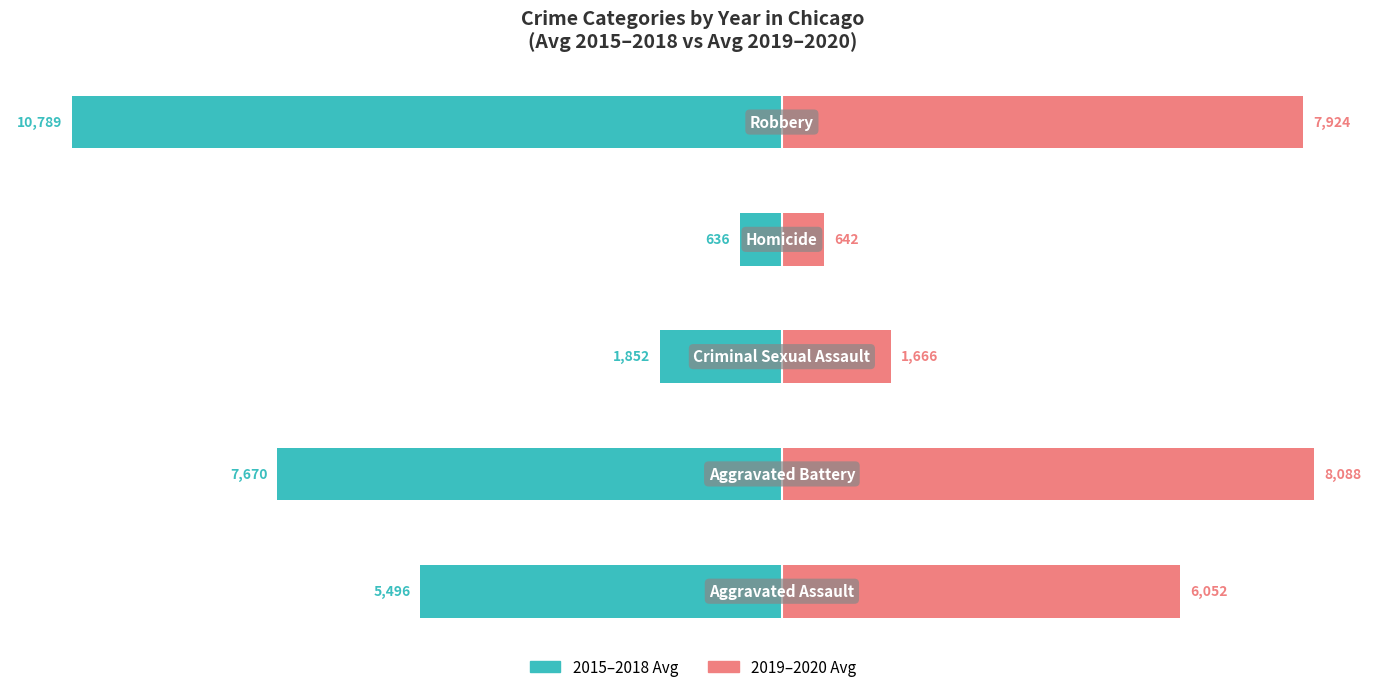

Reading right to left, what are all the values shown in this chart?

2015–2018 Avg: -10789.2	-635.8	-1852.5	-7670.5	-5496.5
2019–2020 Avg: 7924.5	642.5	1666.0	8088.5	6051.5